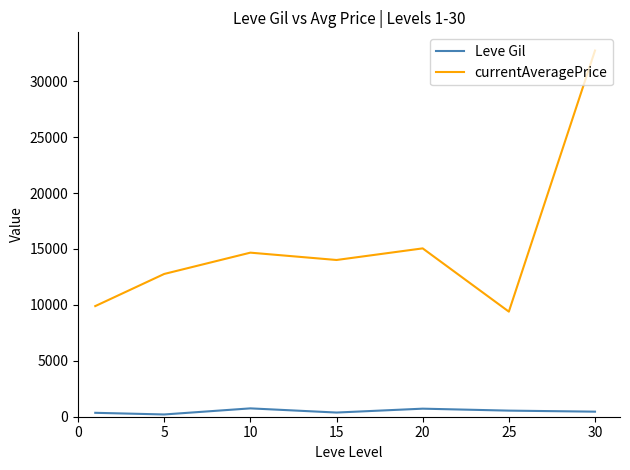

How many series are shown in this chart?

2